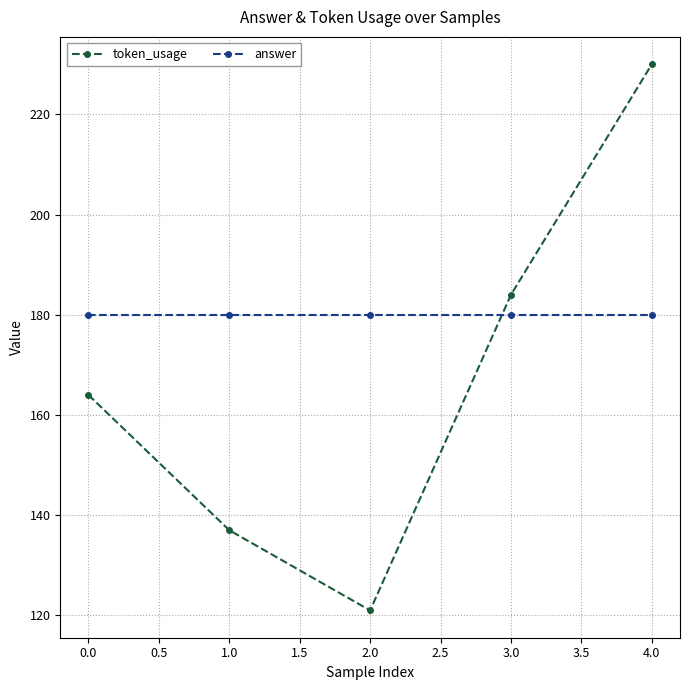

Which series has the largest range (max minus min)?

token_usage